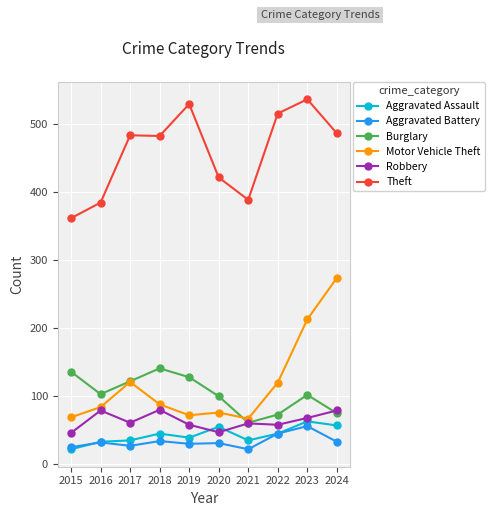

Between 2020 and 2021, which series saw the biggest shift?

Burglary